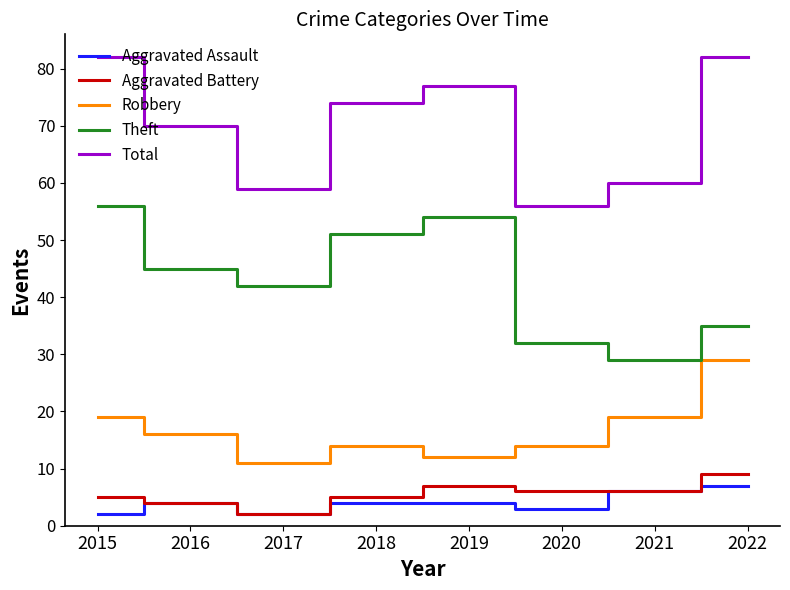

Rank the series by their maximum value, from lowest to highest.

Aggravated Assault, Aggravated Battery, Robbery, Theft, Total